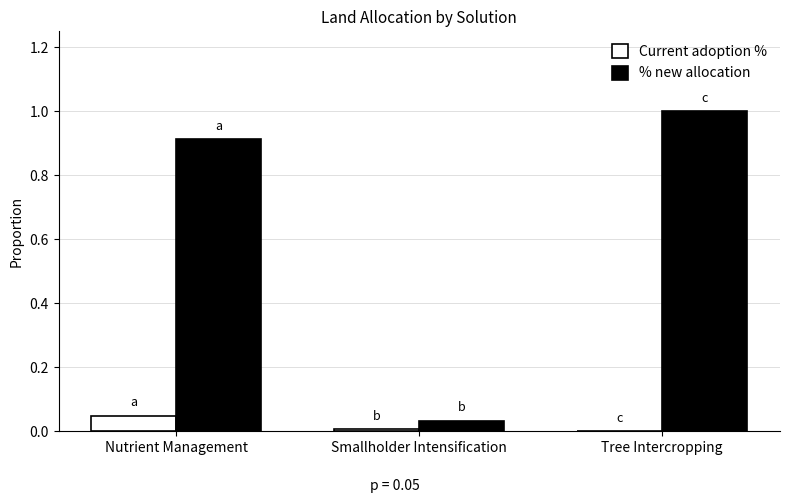

Is the value of Current adoption % at Nutrient Management greater than the value of % new allocation at Nutrient Management?

No